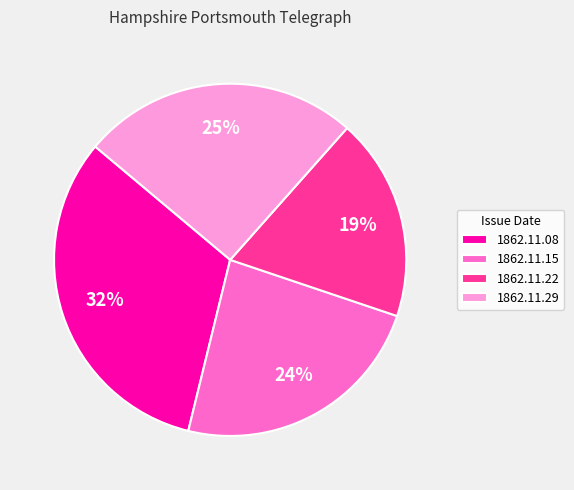

True or false: 1862.11.15 accounts for 24% of the total.

True